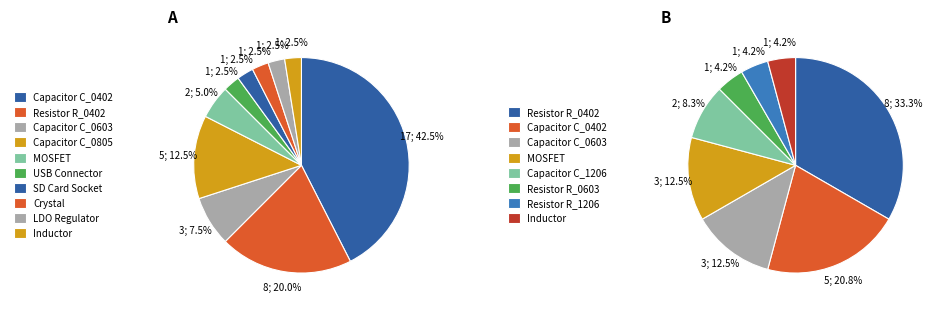

Count the number of slices in the pie.

10